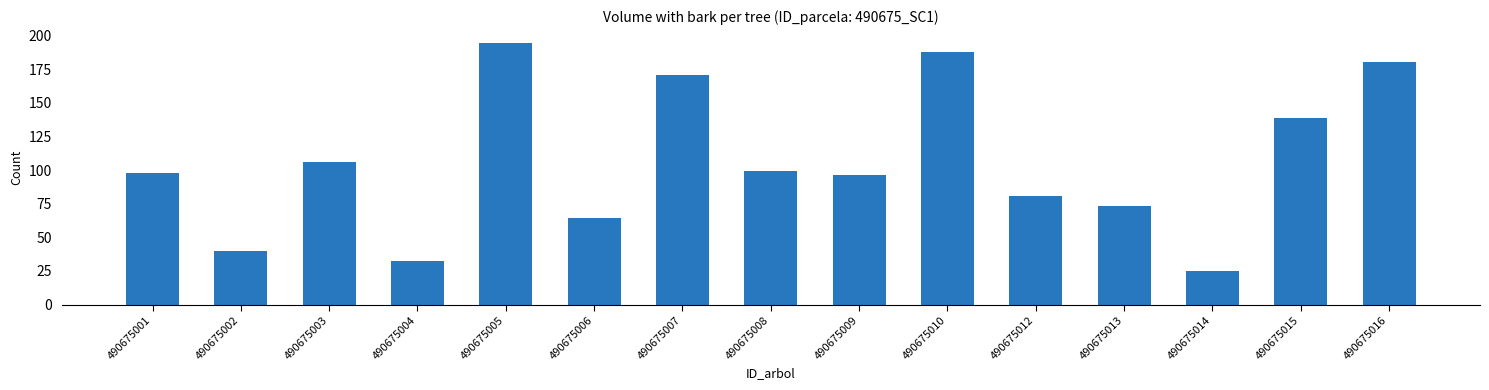

The chart shows a value of 63.3 at 490675002. True or false?

False